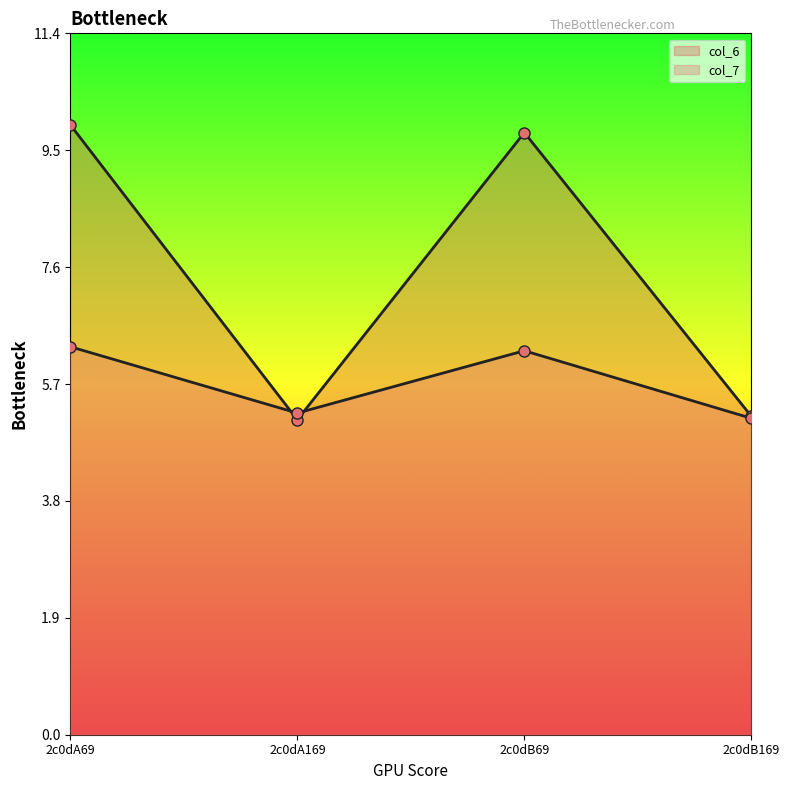

Is it true that col_7 equals 5.1 at 2c0dB169?

True